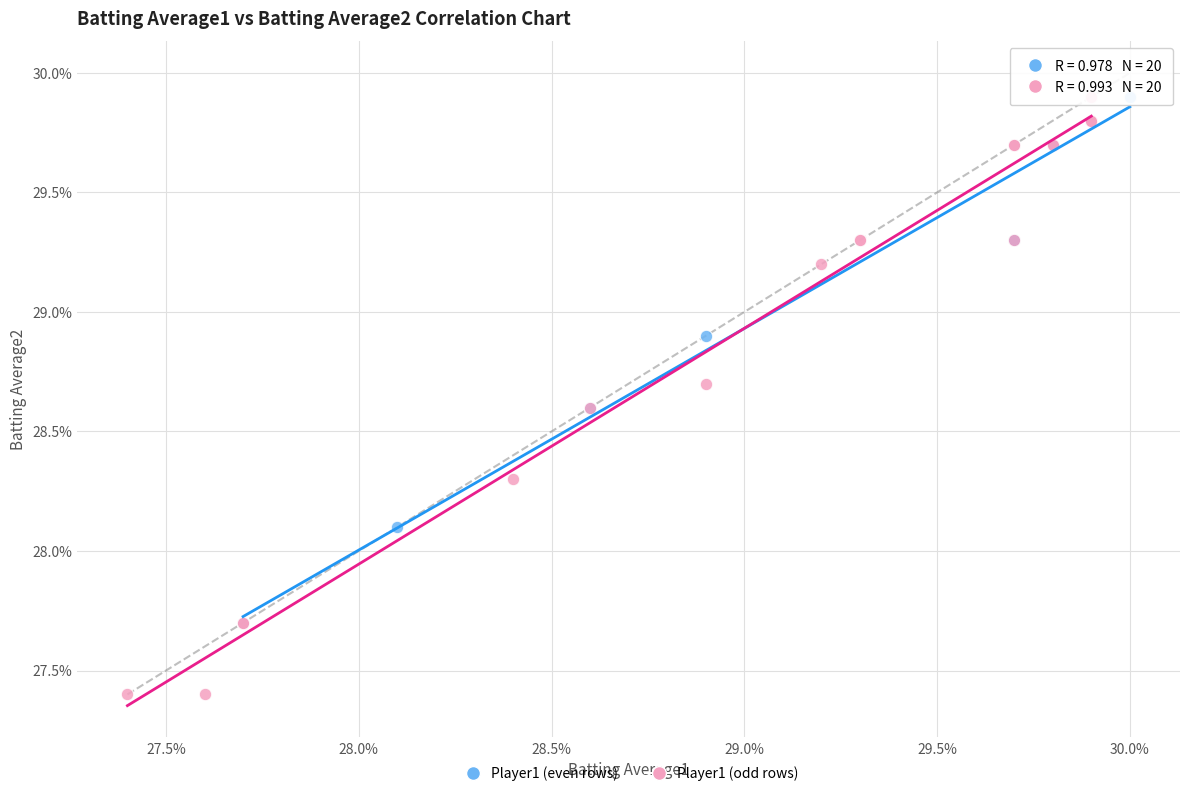

What are all the series names shown in the legend?

Player1 (even rows), Player1 (odd rows)